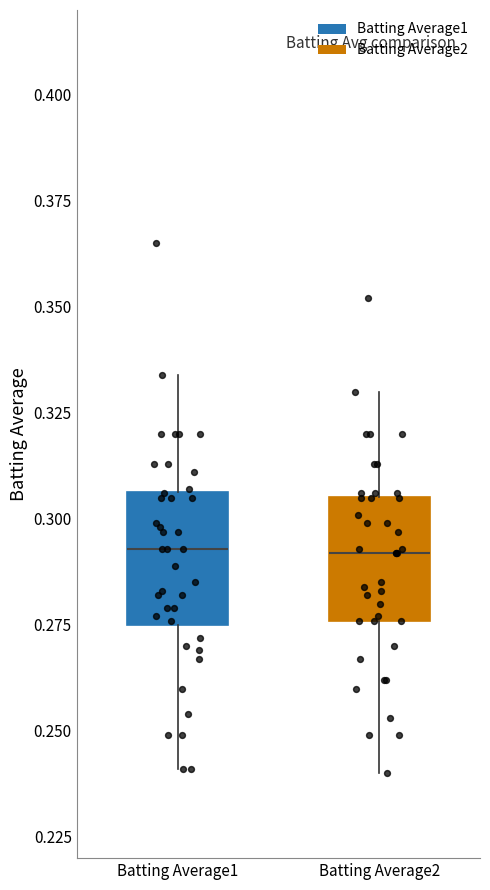

Where is the upper edge of the box for Batting Average1 on the y-axis? The values are not printed on the chart, so give them approximately, as read against the axis.

0.305